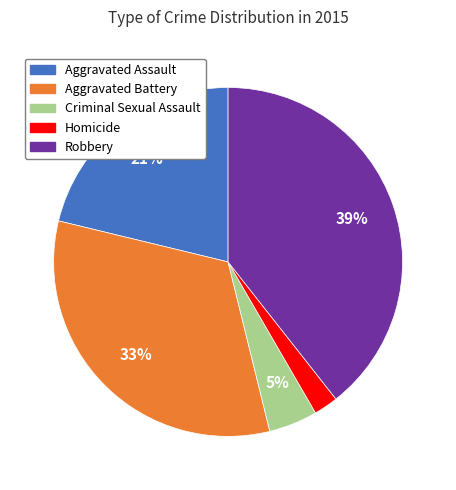

Which slice is the largest?

Robbery